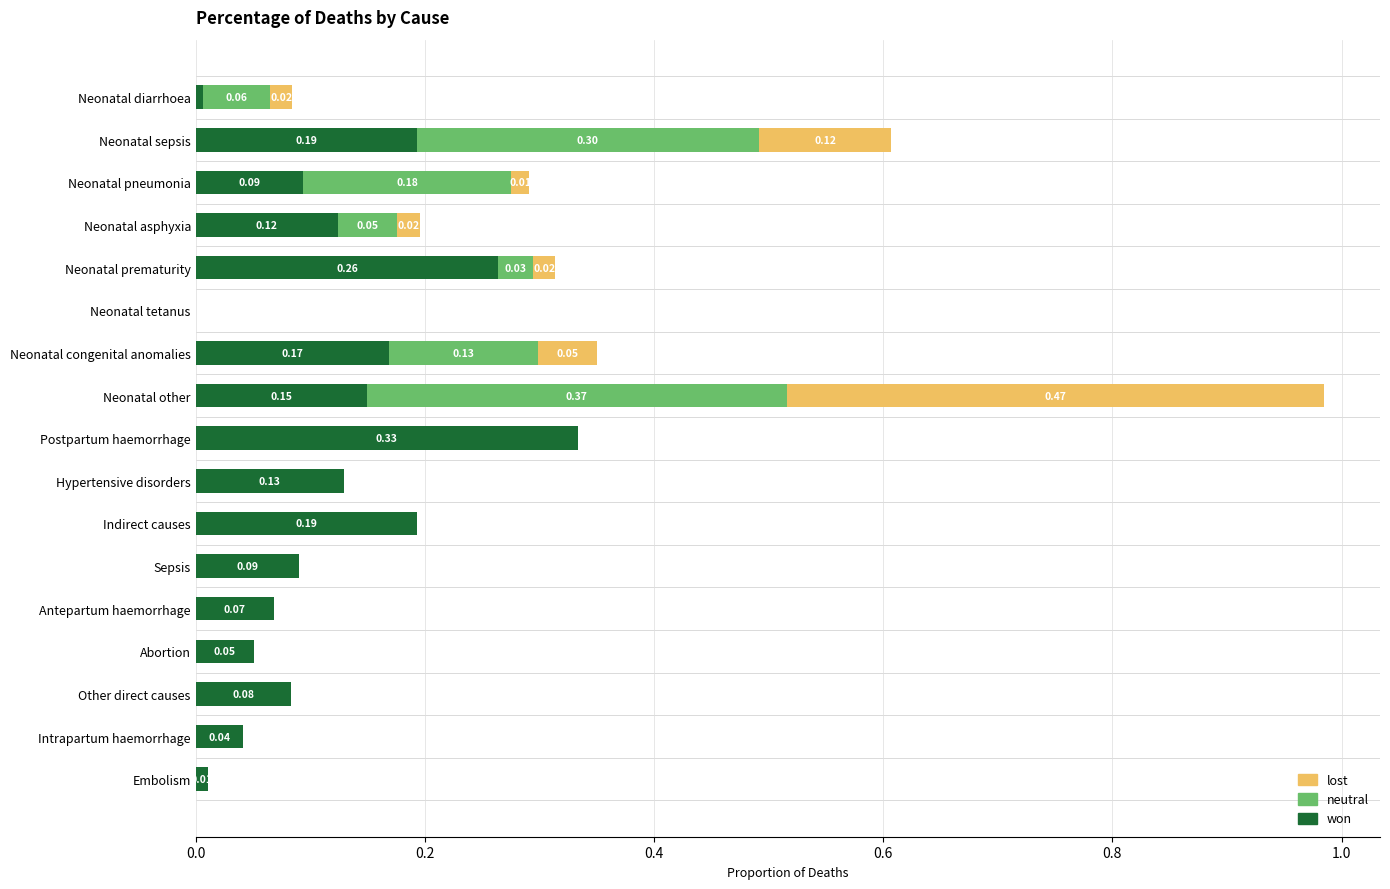

At which category is the sum across all series the highest?

Neonatal other